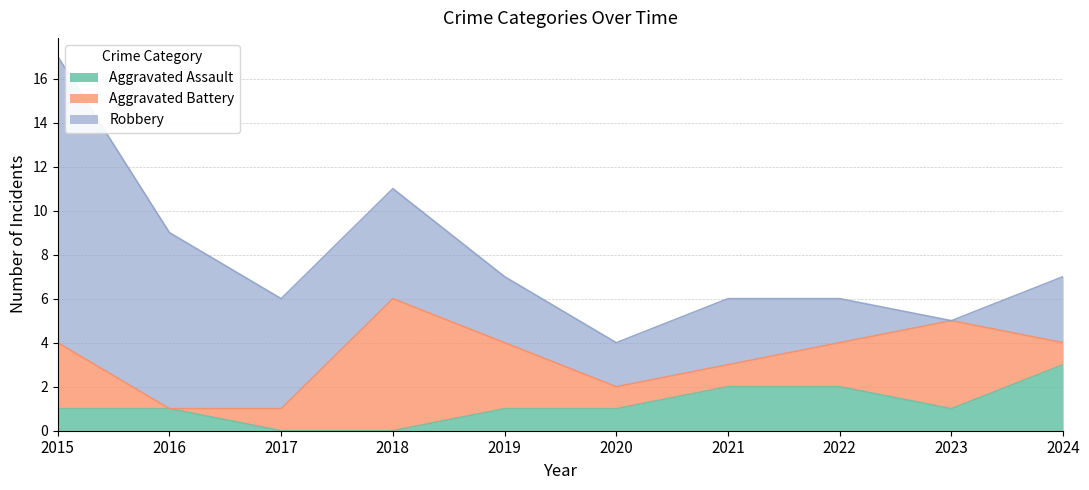

What is the sum of all Aggravated Assault values?

12